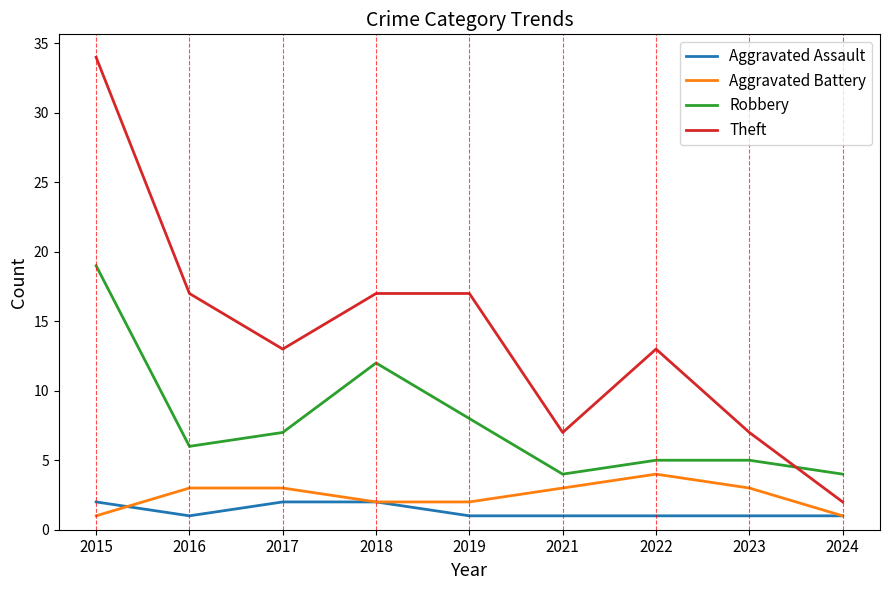

True or false: Robbery and Theft intersect in this chart.

True